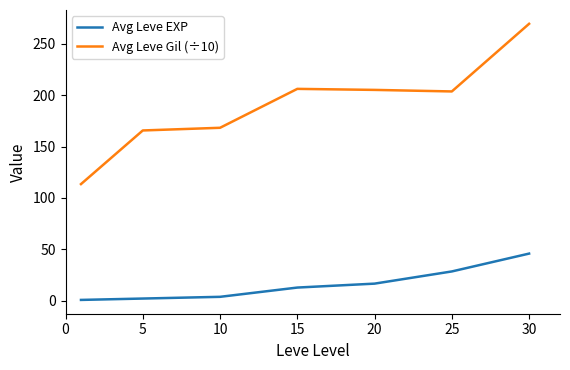

Which series has the largest total across all categories?

Avg Leve Gil (÷10)